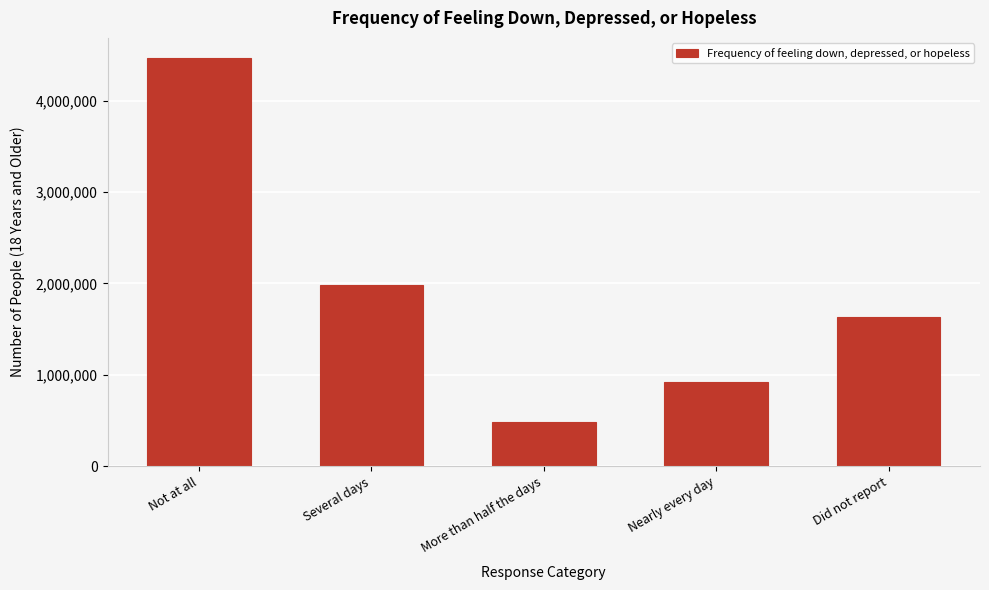

Reading left to right, transcribe all the data shown in this chart.

Not at all=4464192	Several days=1982121	More than half the days=479191	Nearly every day=918069	Did not report=1636162